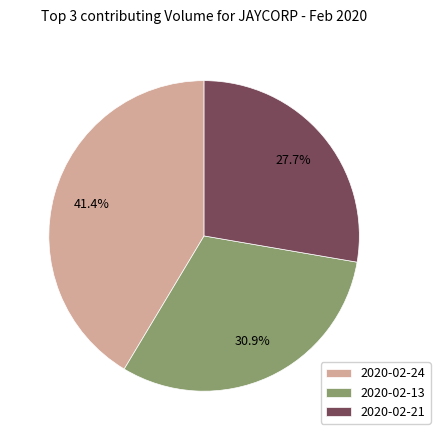

Is there any slice that represents more than half of the pie?

No